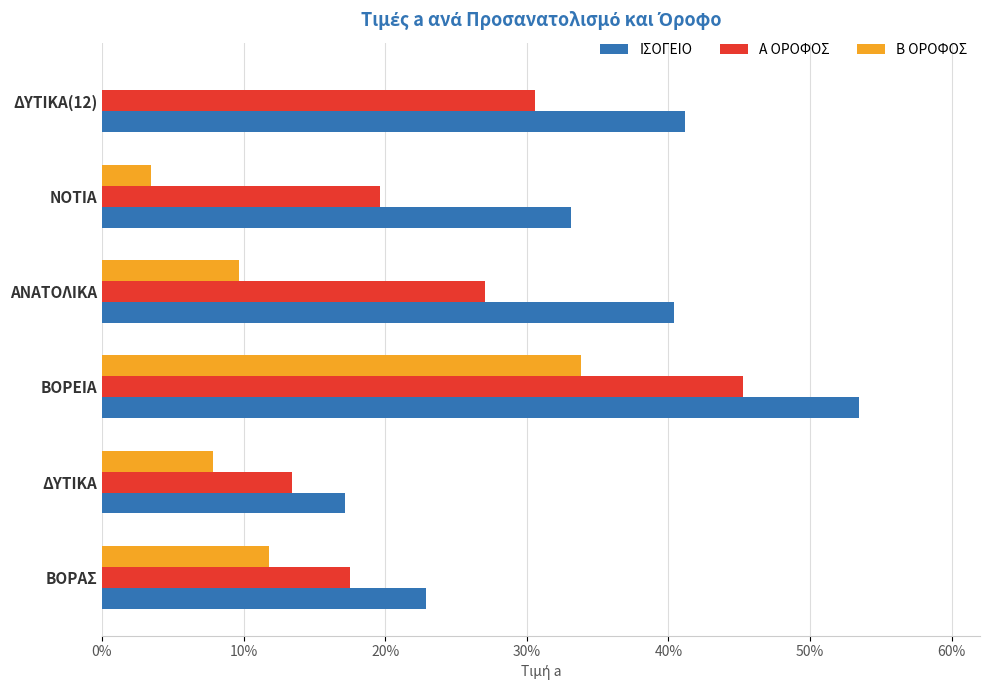

At which label is ΙΣΟΓΕΙΟ closest to 35?

ΝΟΤΙΑ